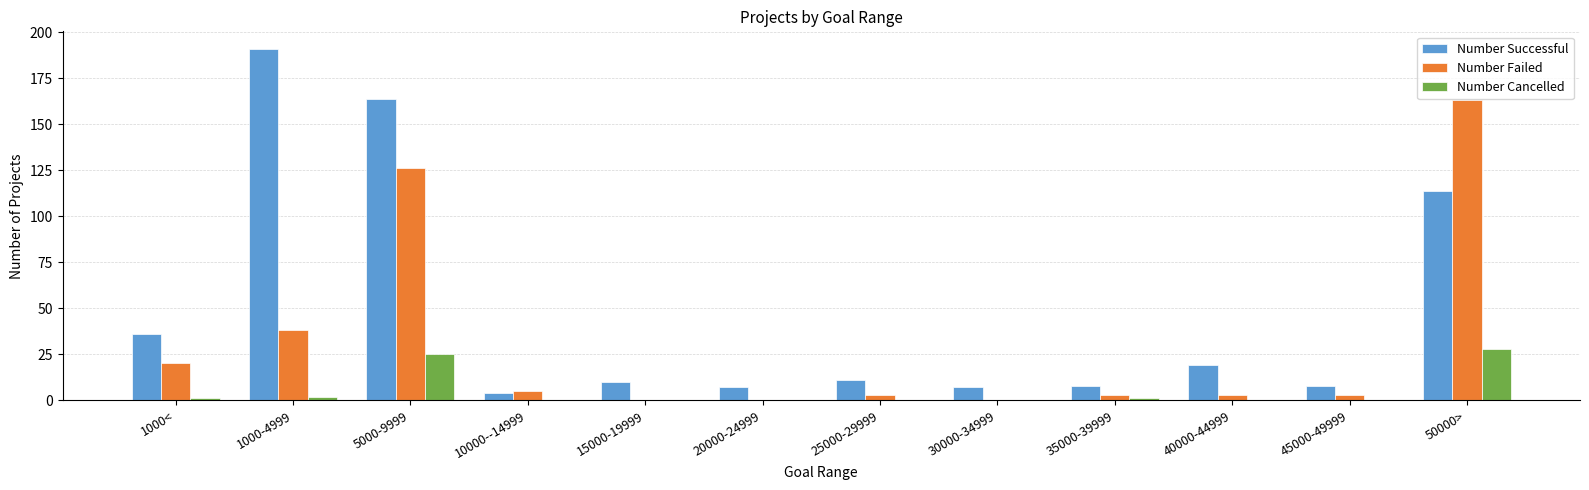

Are the bars grouped side by side (vs. stacked)?

Yes